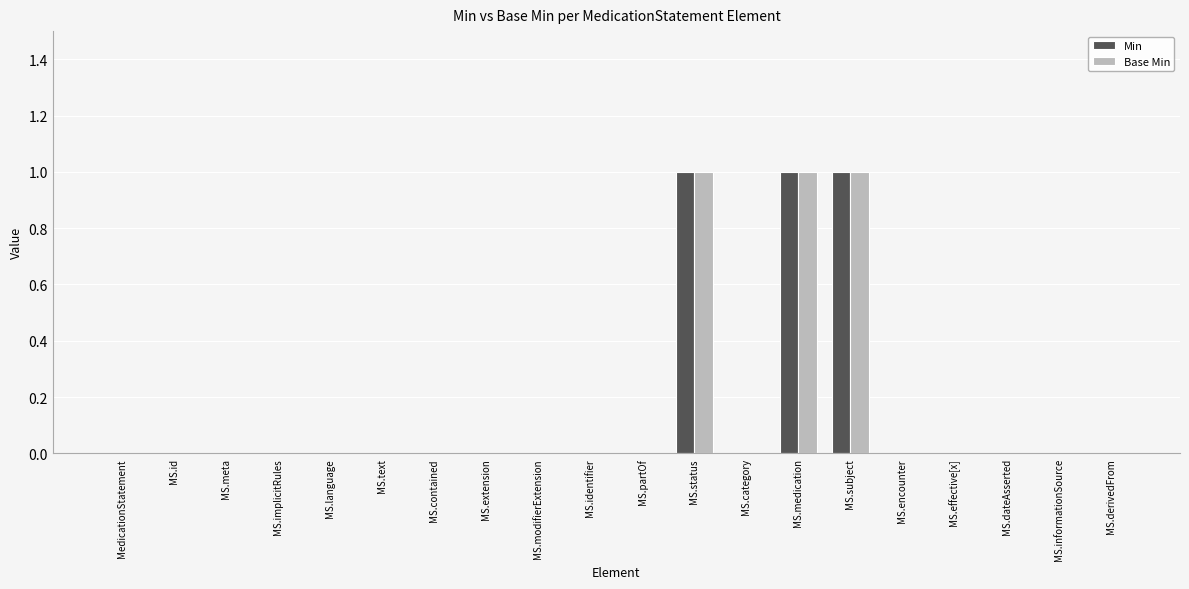

How many groups of bars are there?

20